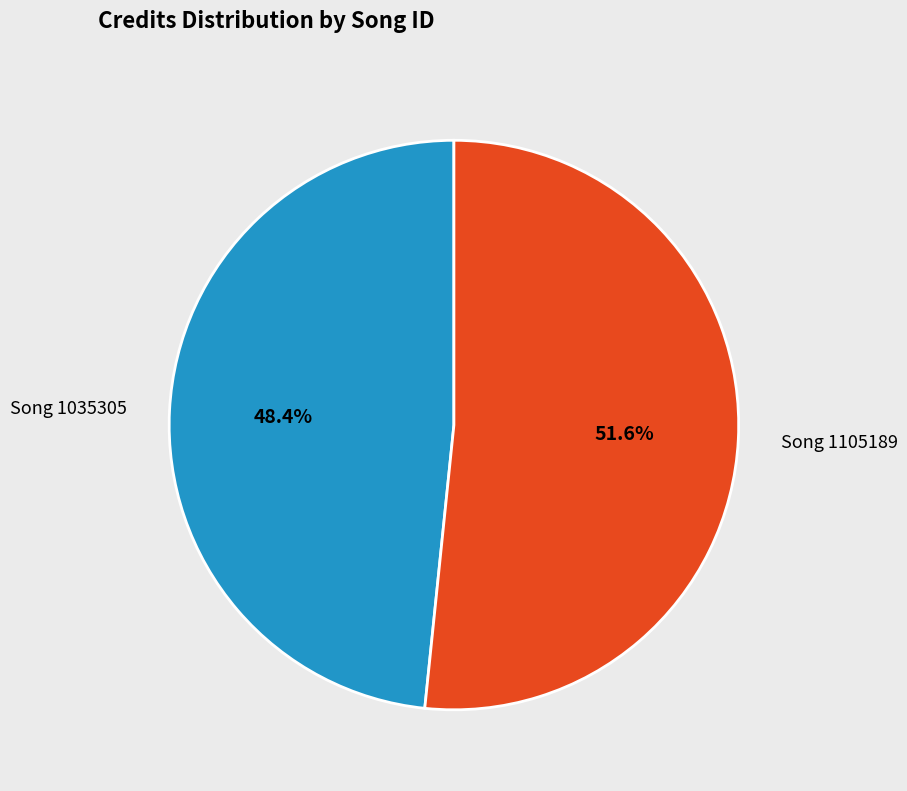

How many segments does this pie chart have?

2